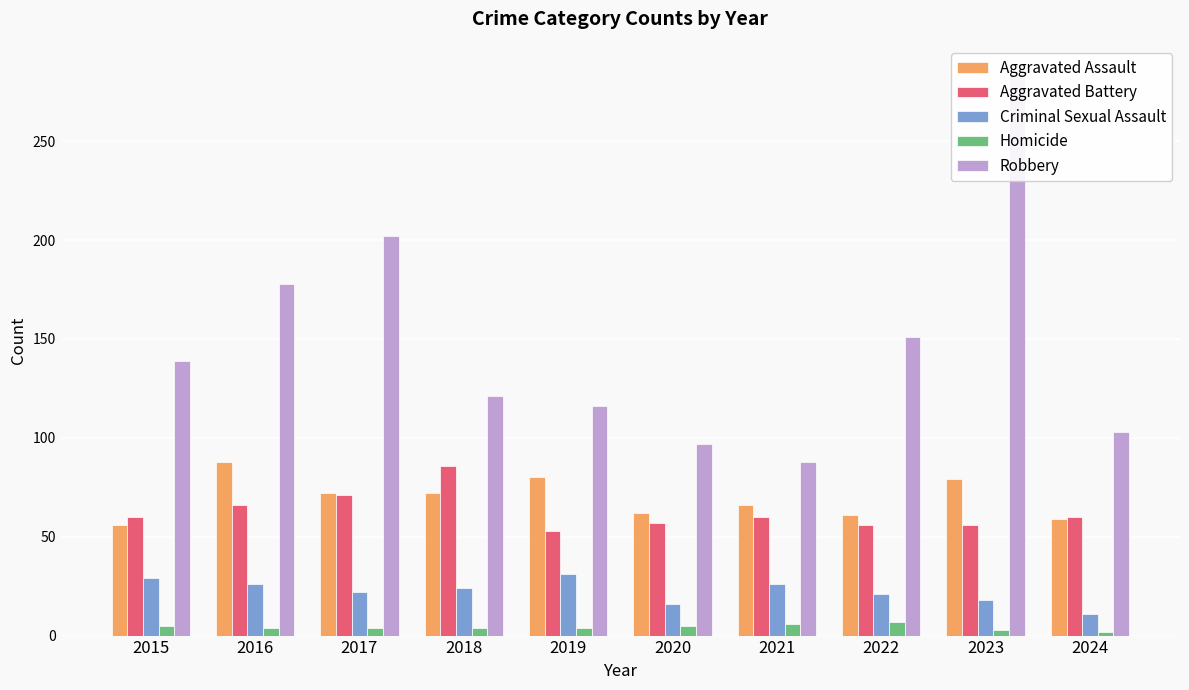

What is the value of the Homicide bar at the 3rd from the left?

4